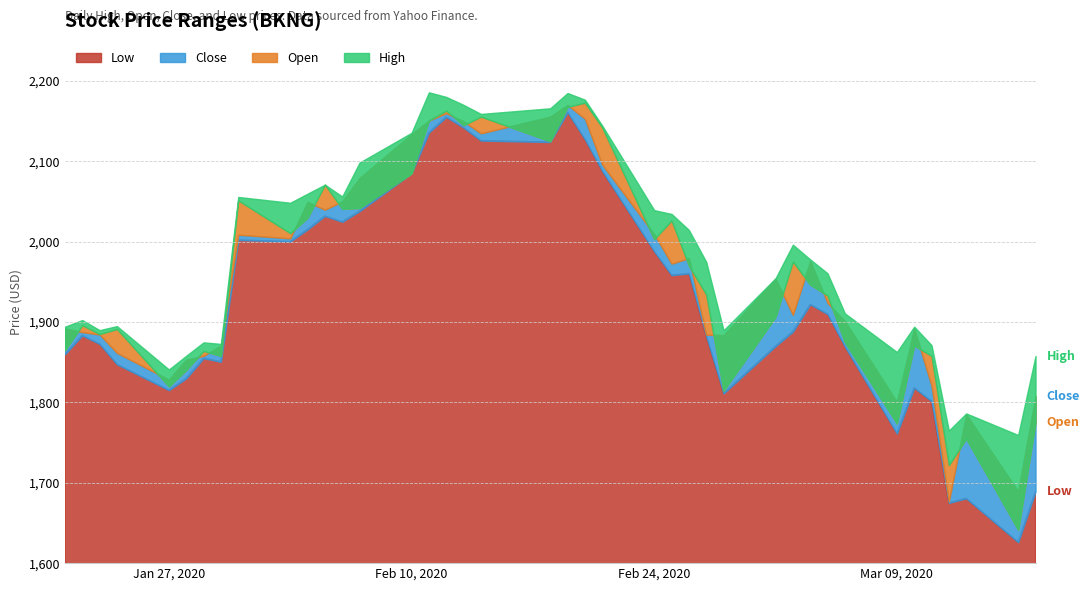

What are all the series names shown in the legend?

High, Open, Close, Low